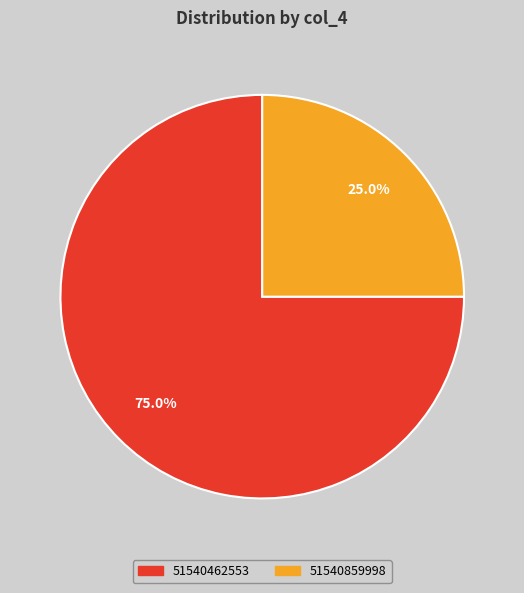

How many slices are in this pie chart?

2